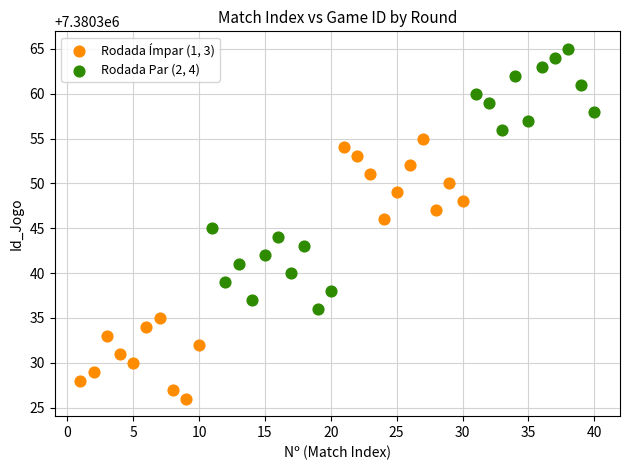

Which series reaches the maximum Y coordinate?

Rodada Par (2, 4)